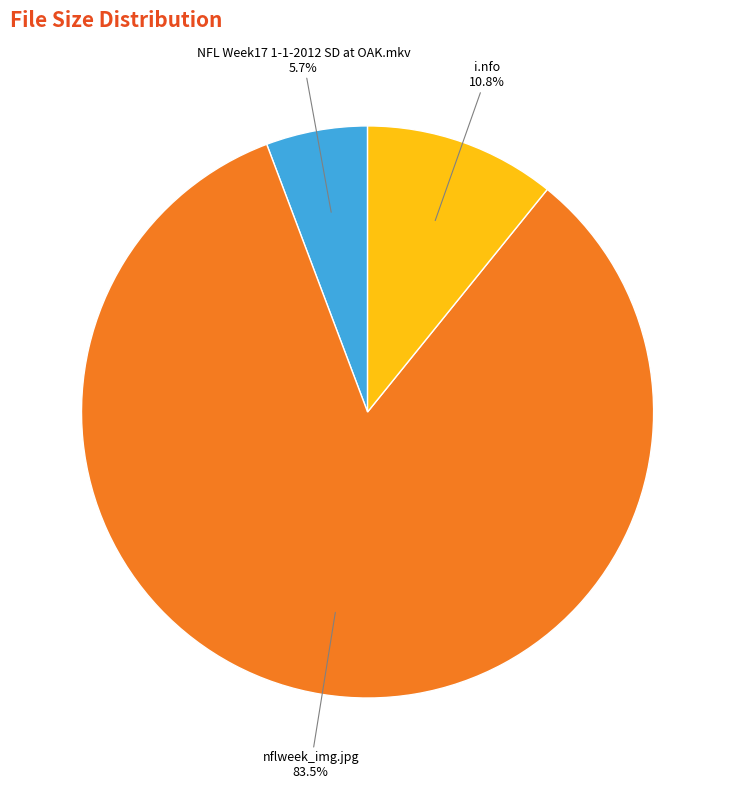

Does any single category account for the majority?

Yes